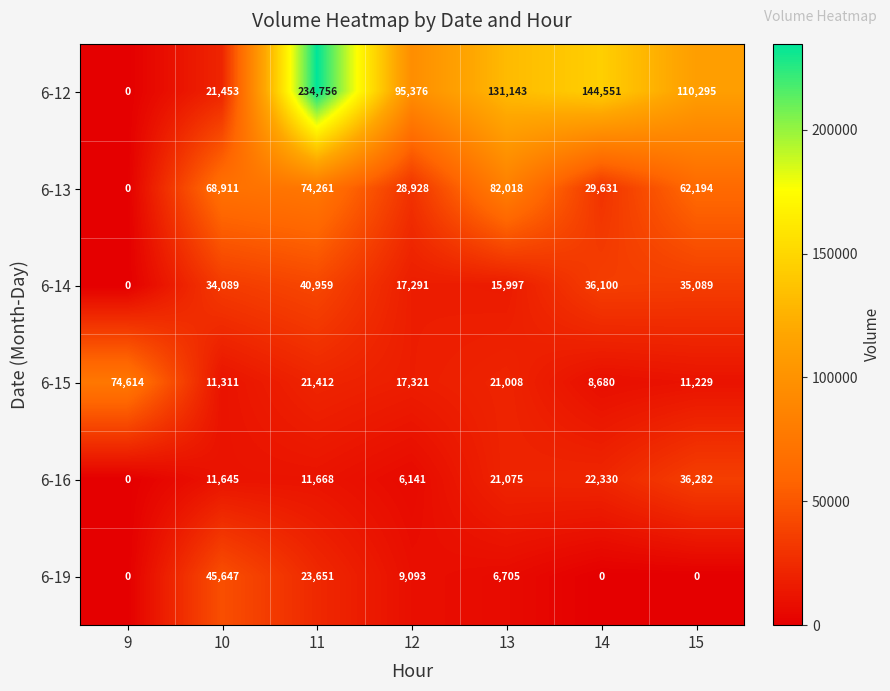

True or false: 6-19 has a value of 2508 at 13.

False